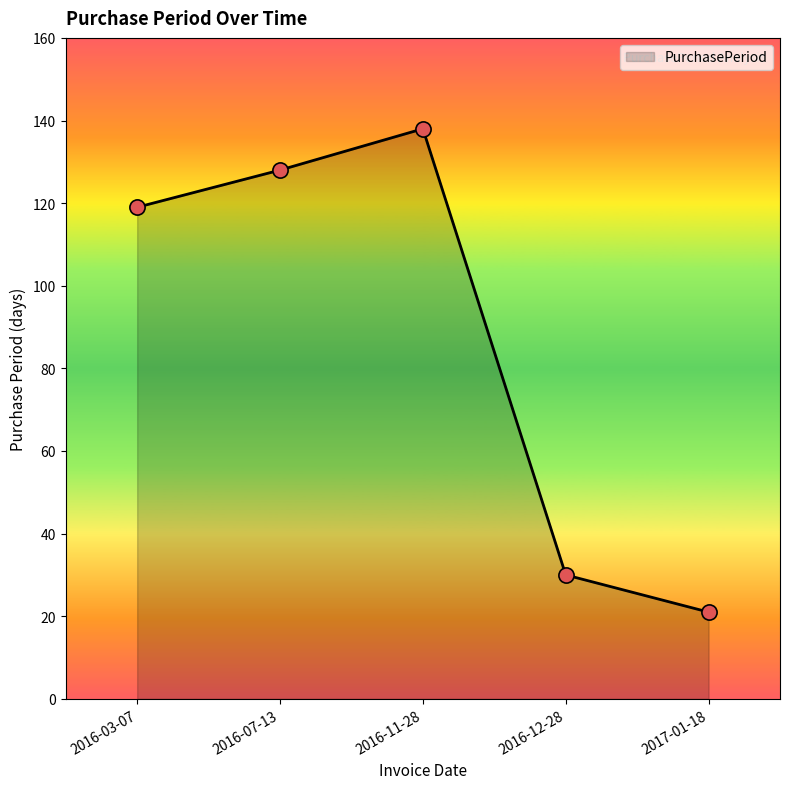

Approximately how many times larger is the value at 2016-11-28 compared to 2017-01-18?

6.6